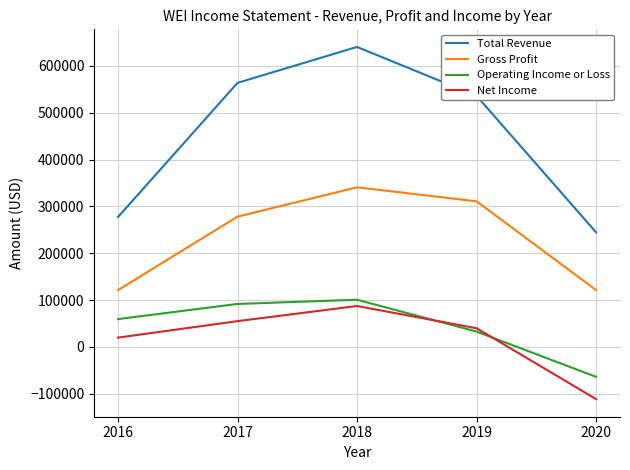

At which category is the sum across all series the highest?

2018